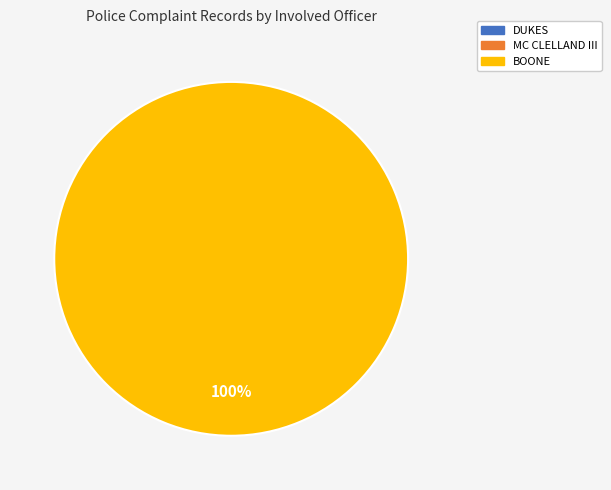

True or false: DUKES accounts for 0% of the total.

True